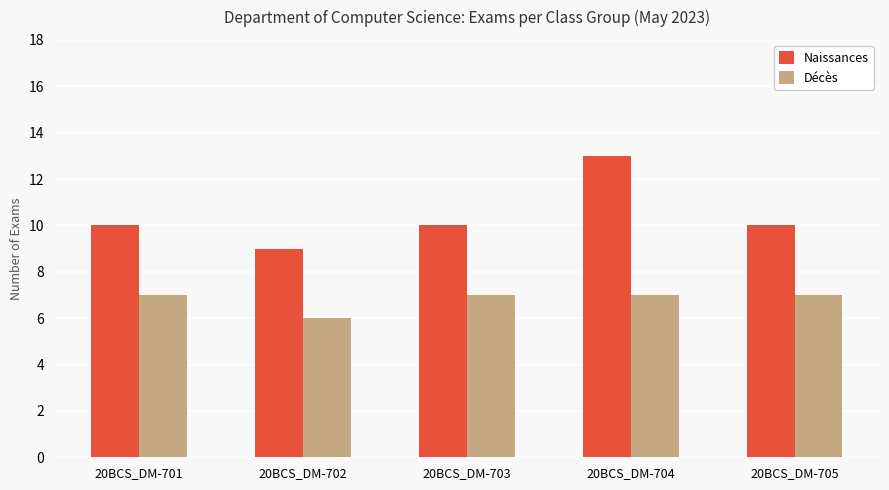

What is the sum of all Naissances values?

52